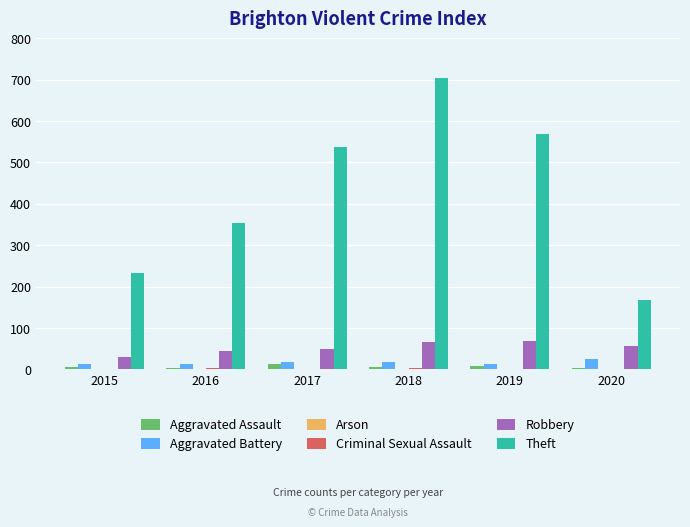

The Theft series shows 98 at 2015. True or false?

False